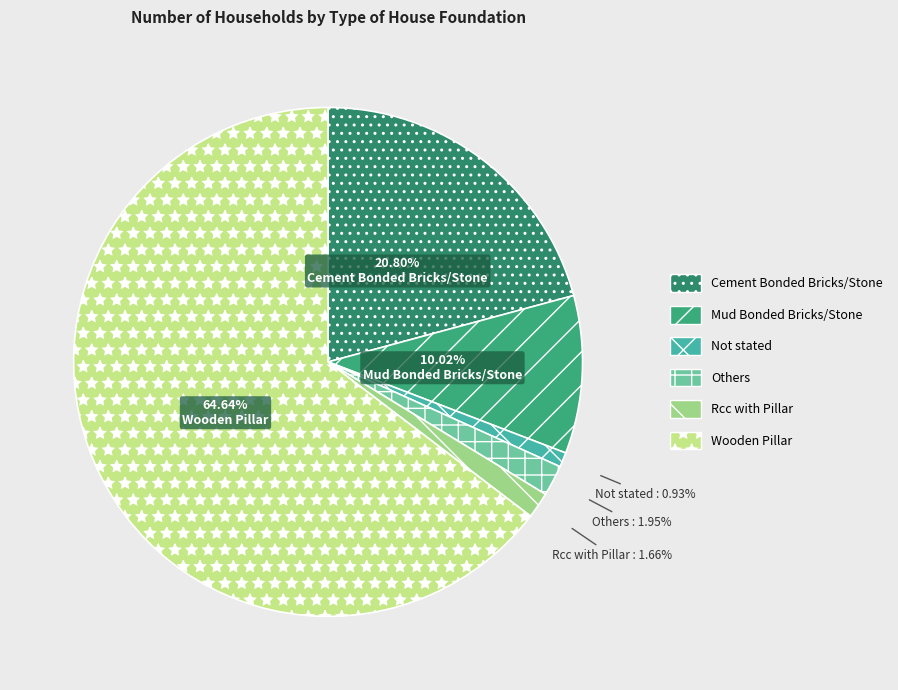

Is Wooden Pillar the majority of the pie?

Yes